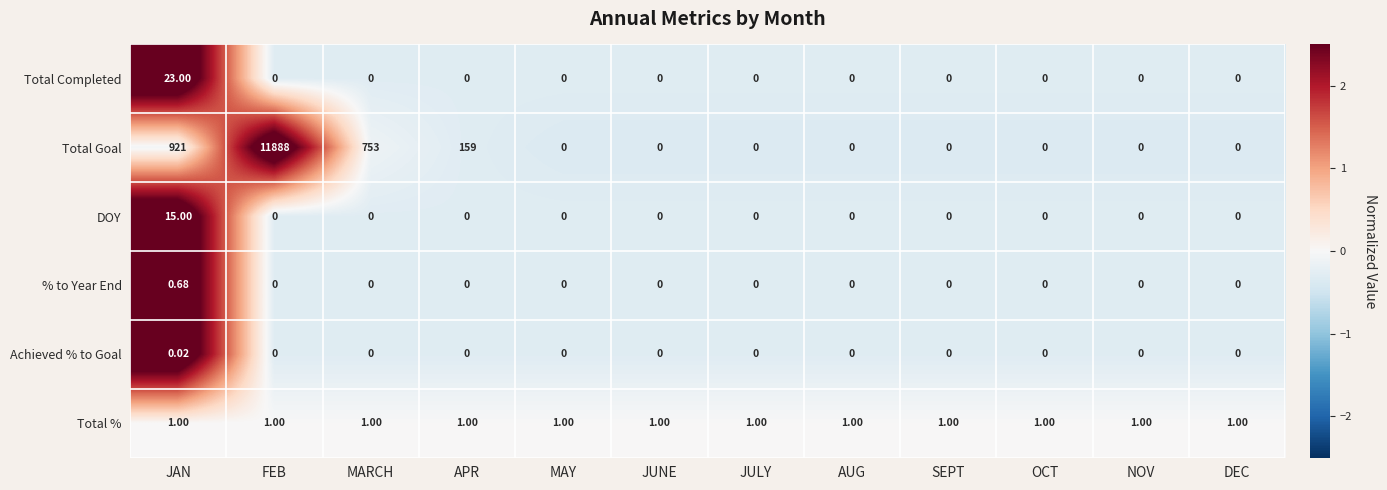

At which label does % to Year End reach its peak?

JAN